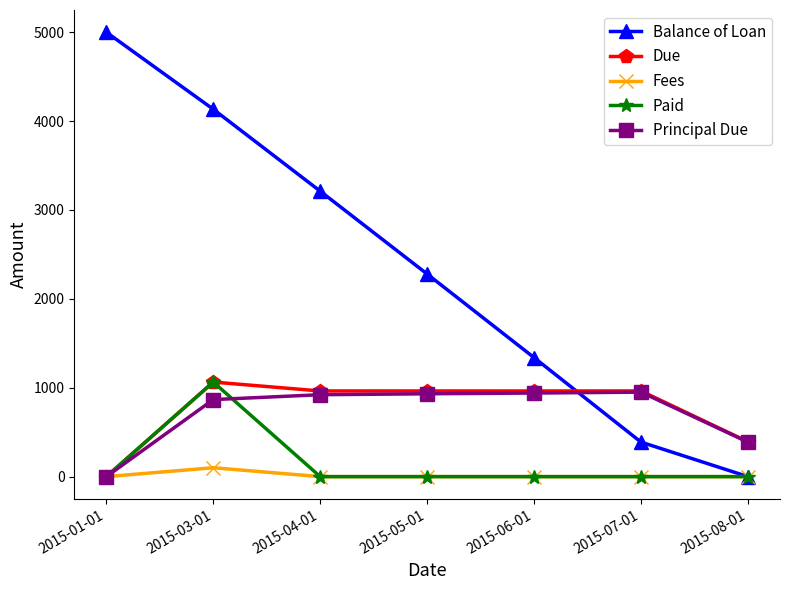

At which category does Due reach its first local peak?

2015-03-01